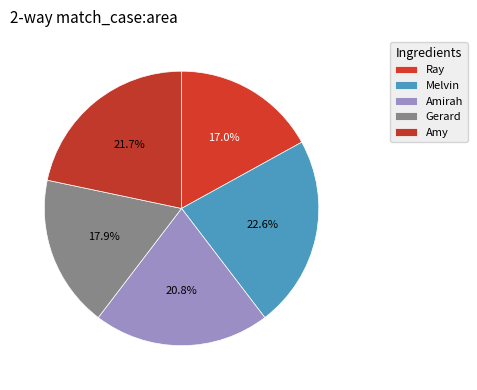

What is the total percentage of Gerard and Amy?

39.6%